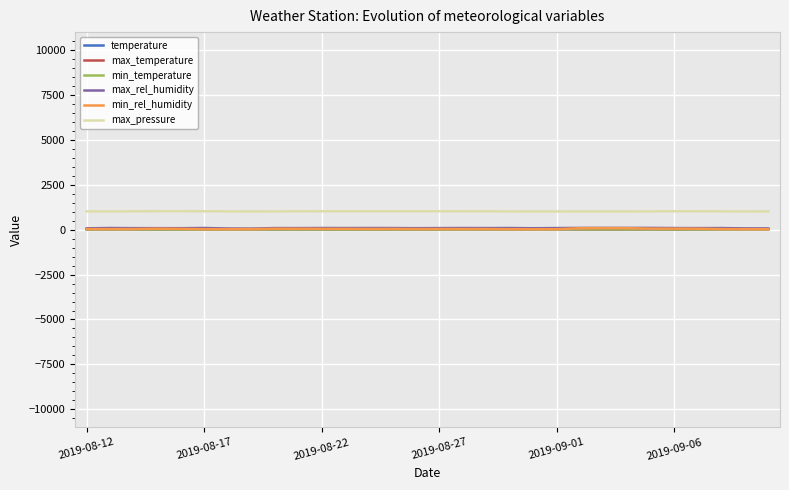

Which series has the largest total across all categories?

max_pressure